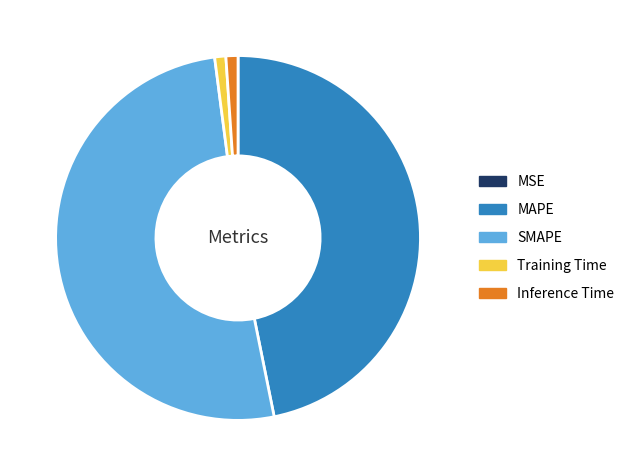

Does SMAPE represent more than half of the total?

Yes